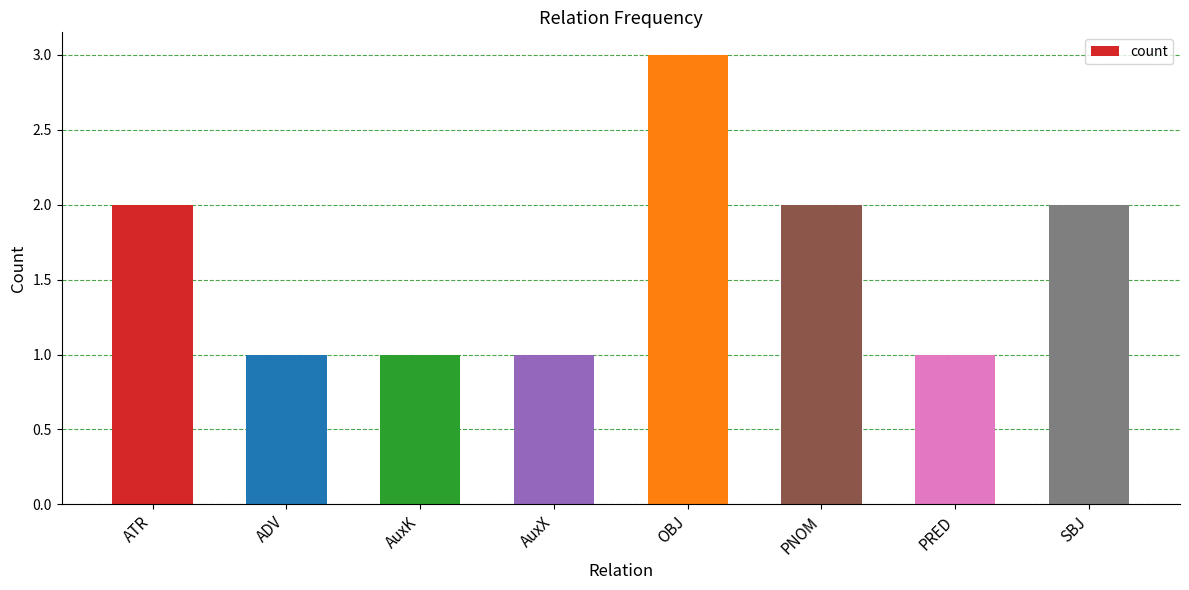

What position from the right is PRED?

2